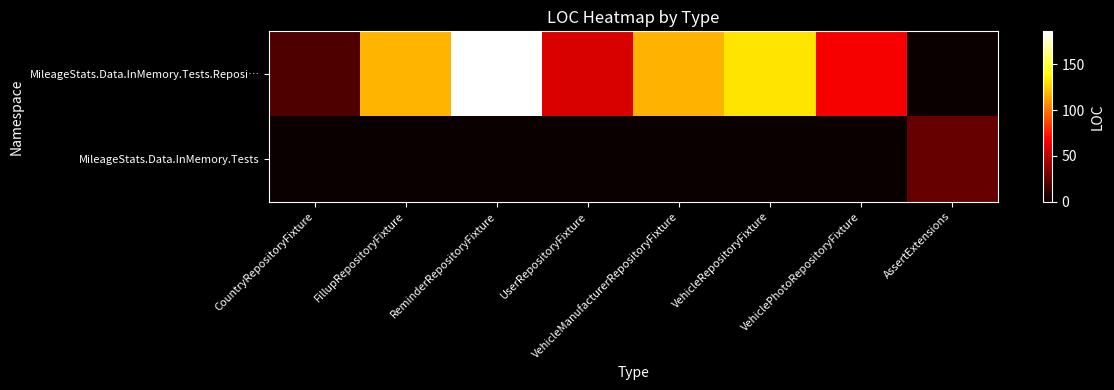

List the series in order of their overall mean, highest first.

MileageStats.Data.InMemory.Tests.Reposi…, MileageStats.Data.InMemory.Tests